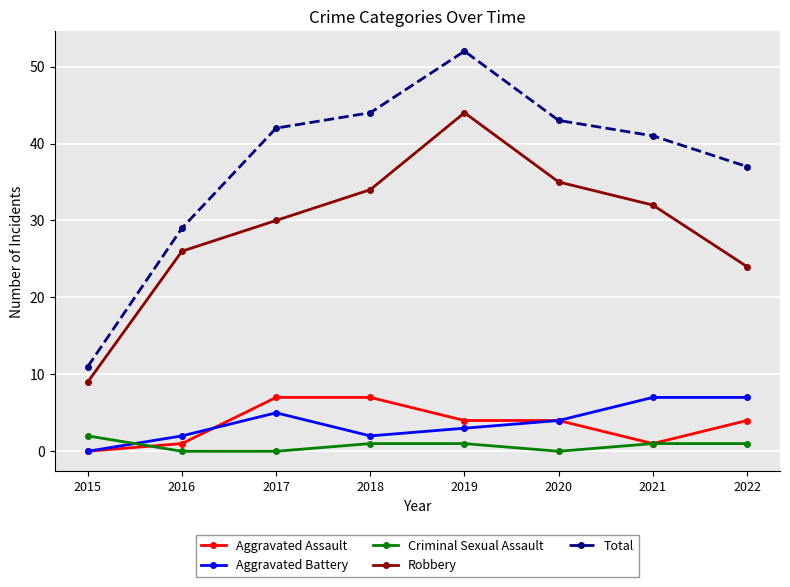

Which series has the largest total across all categories?

Total